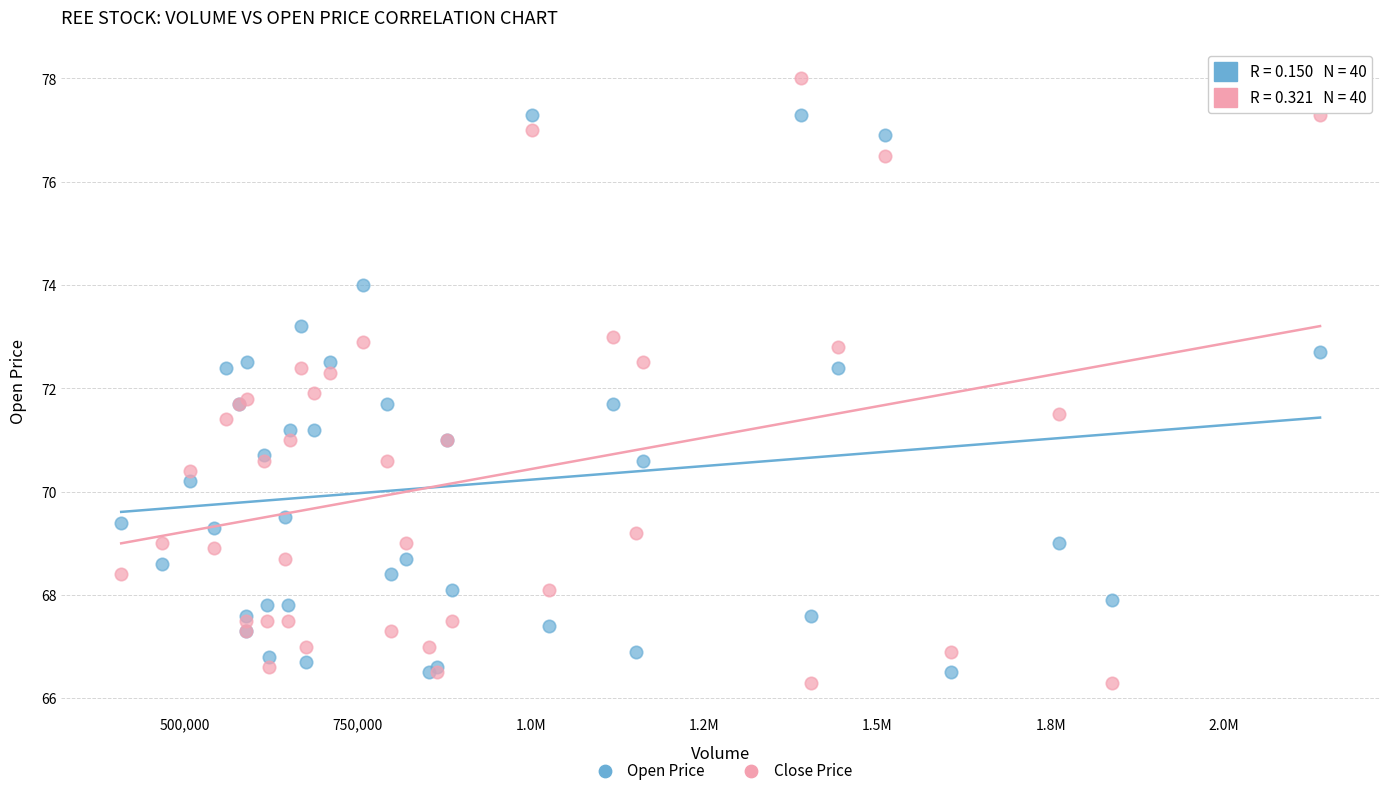

Which series contains the highest Y value?

Close Price